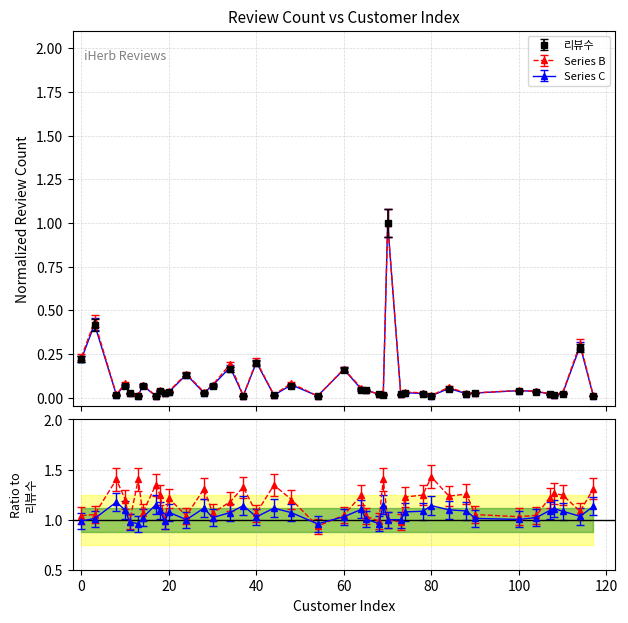

What is the difference between the second highest and minimum values in the 리뷰수 series?

0.4